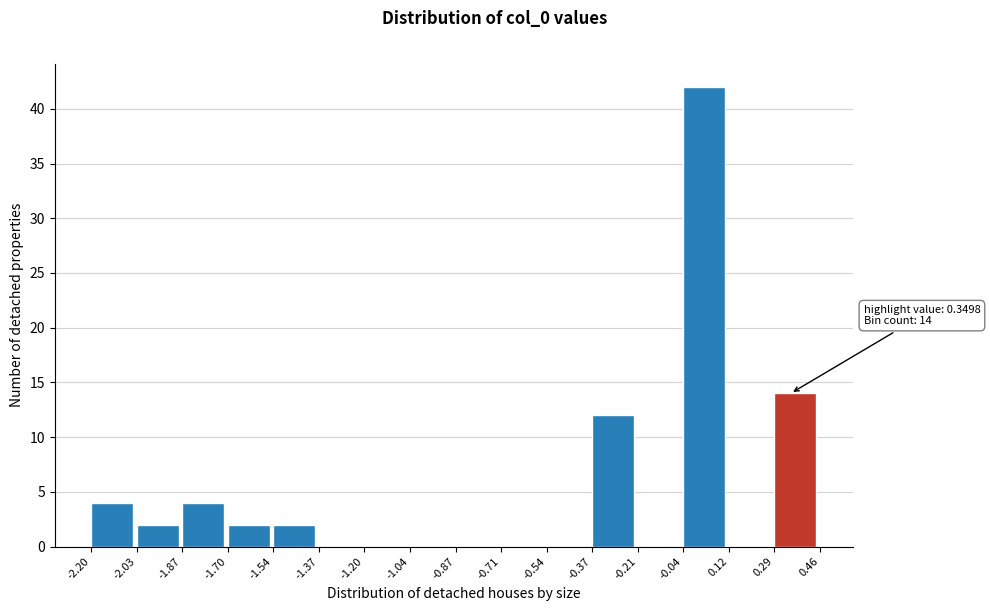

Over which range of the x-axis is the bar tallest?

-0.04 to 0.12